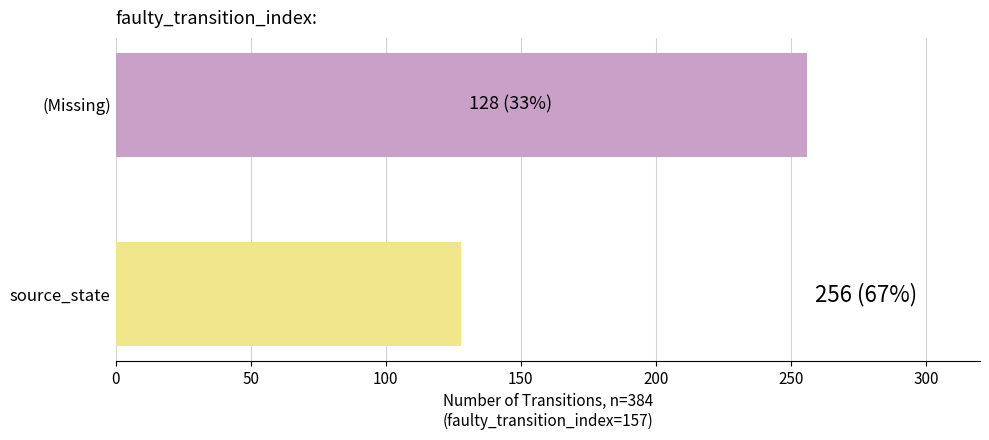

What is the change in value from source_state to (Missing)?

+128